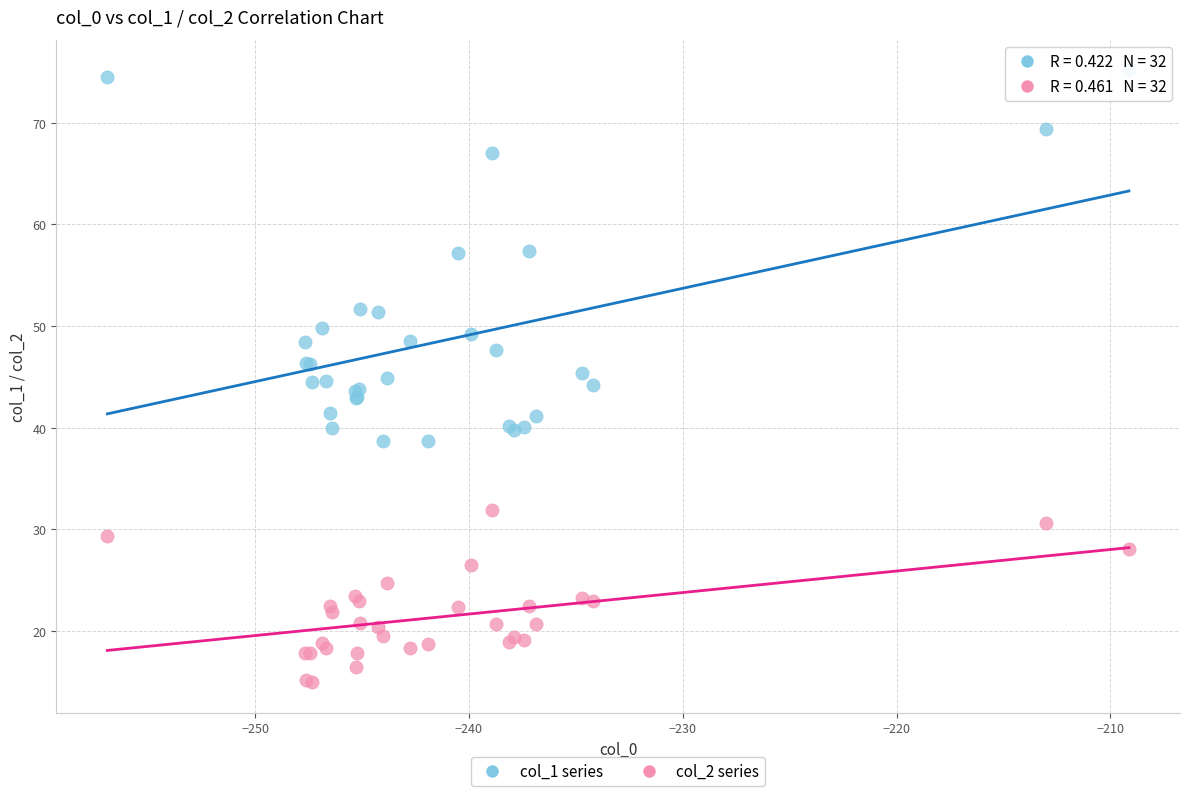

Which series reaches the minimum Y coordinate?

col_2 series